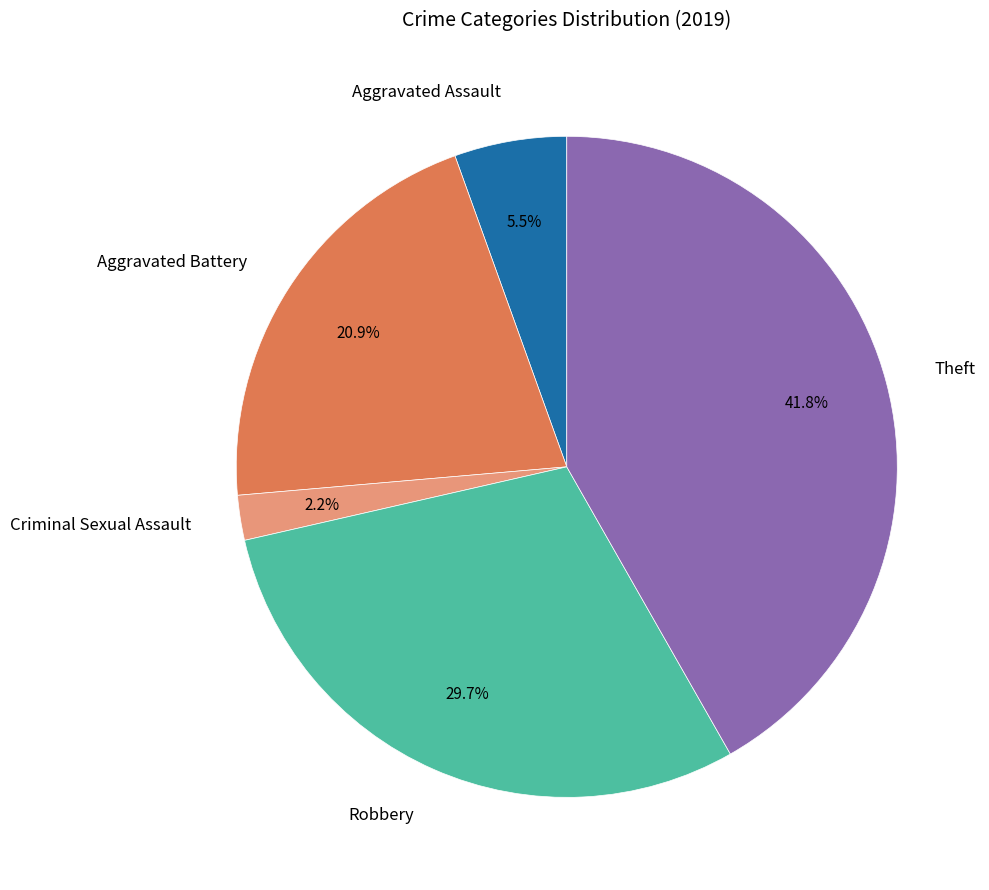

To the nearest percent, what is the difference between the largest and smallest slice percentages?

40%